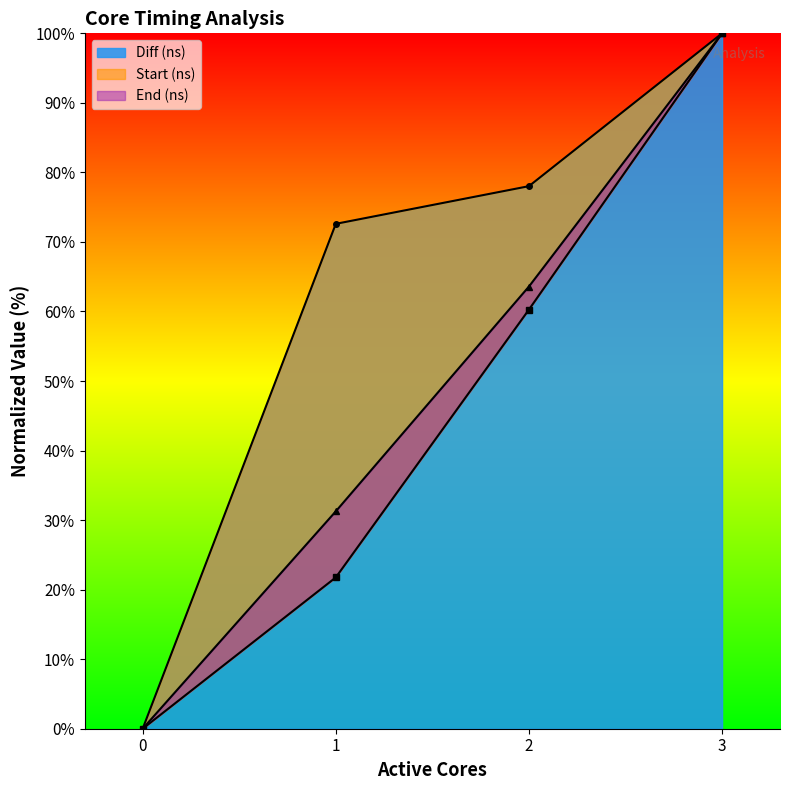

Reading right to left, what are all the values shown in this chart?

Start (ns): 100.0	60.3	21.8	0.0
End (ns): 100.0	63.6	31.3	0.0
Diff (ns): 100.0	78.0	72.6	0.0